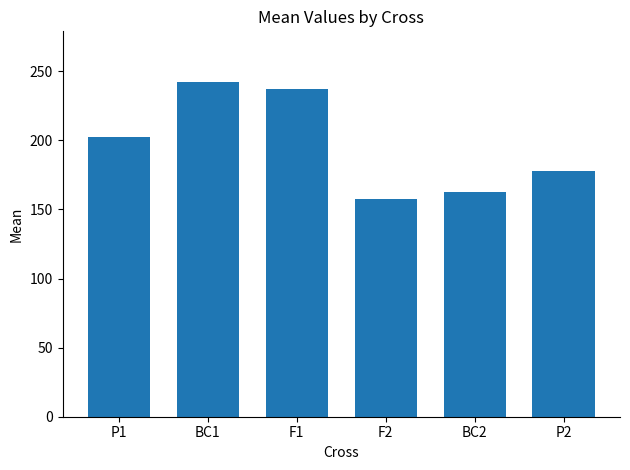

What is the maximum value shown in the chart?

242.5